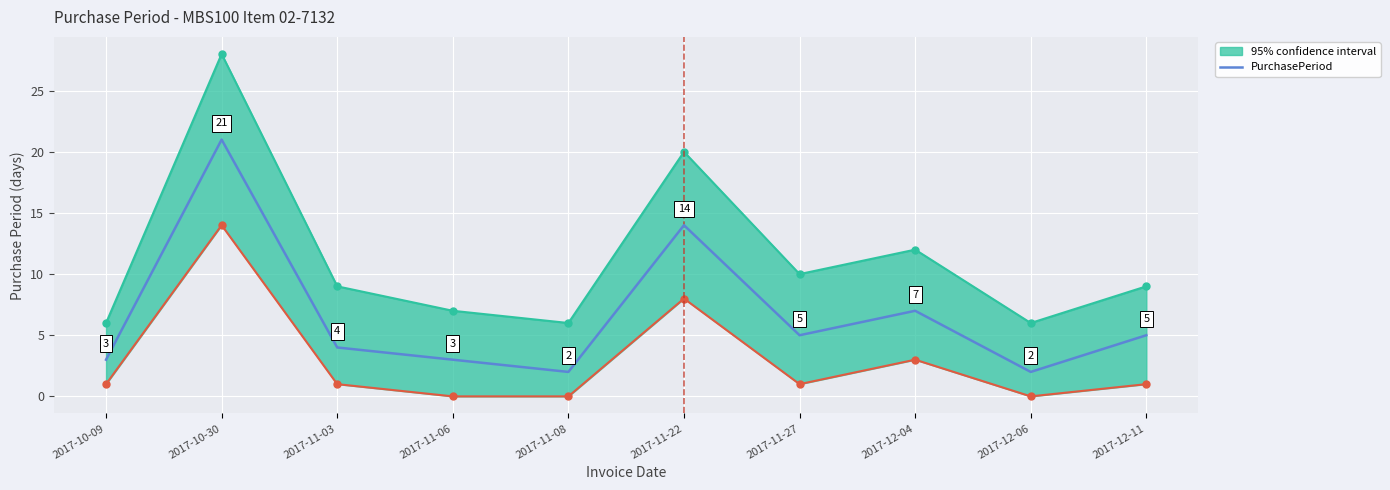

What is the difference between the values at 2017-12-06 and 2017-11-27?

3